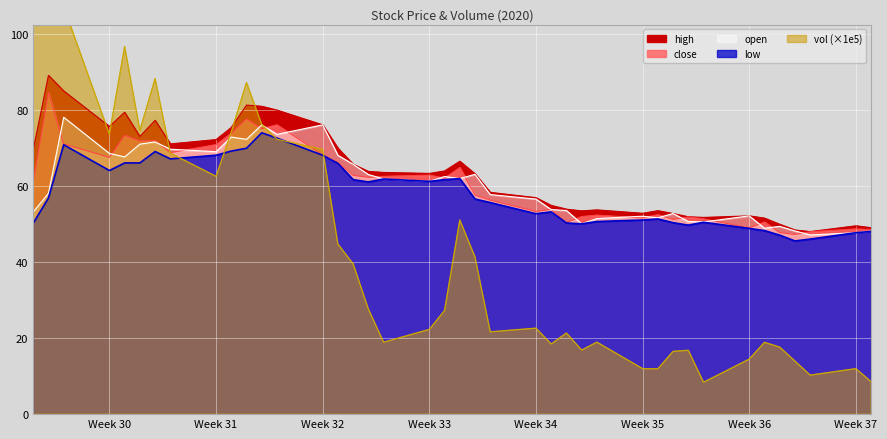

True or false: close has more than 2 points higher than both neighbors.

True